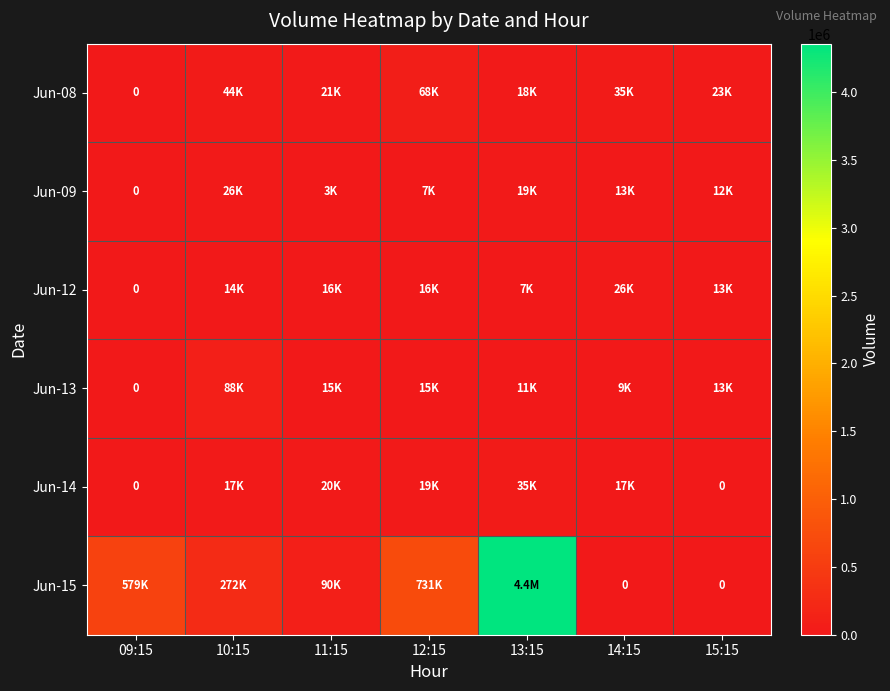

At how many categories does at least one series exceed 4291568?

1